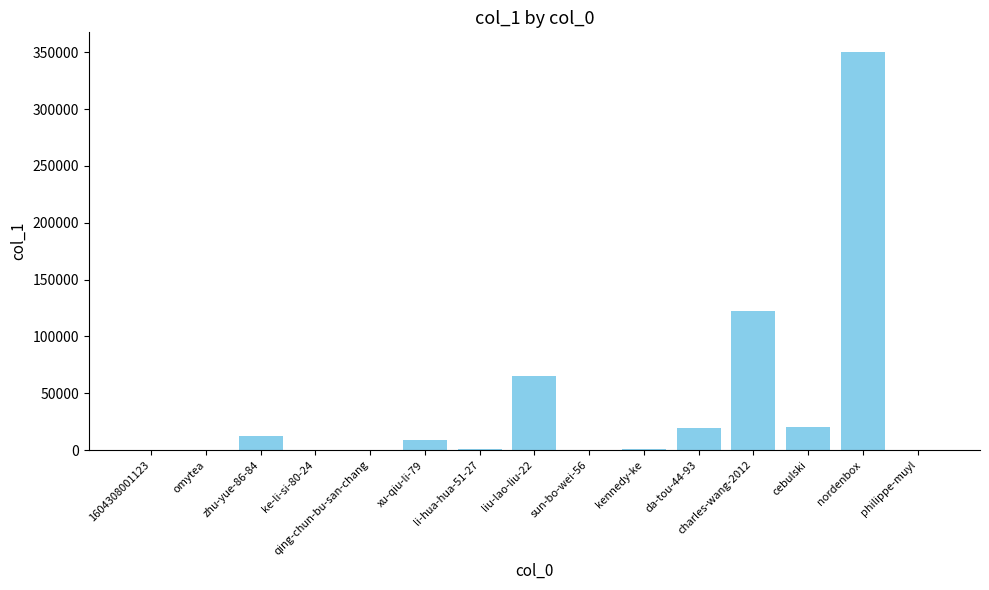

What is the sum of the values at xu-qiu-li-79 and li-hua-hua-51-27?

9183